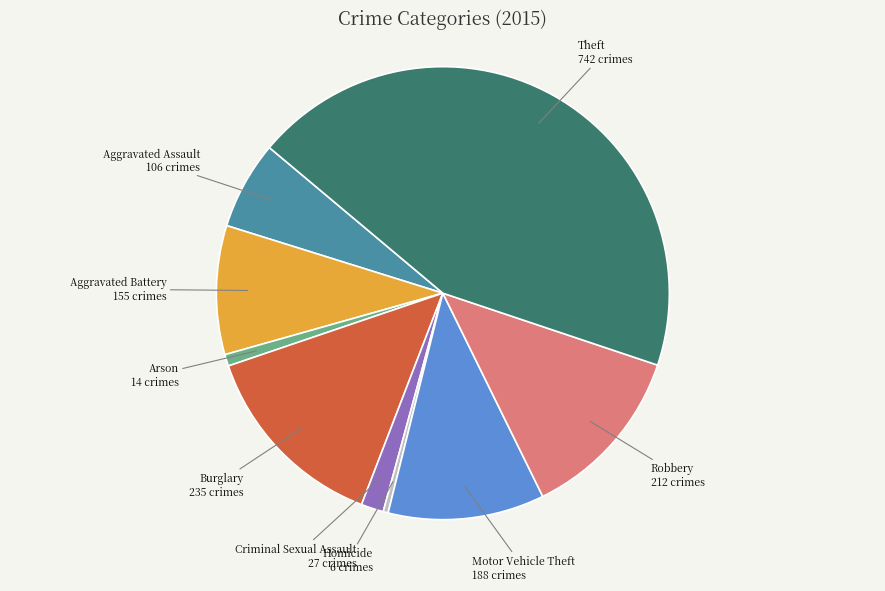

Does any single category account for the majority?

No